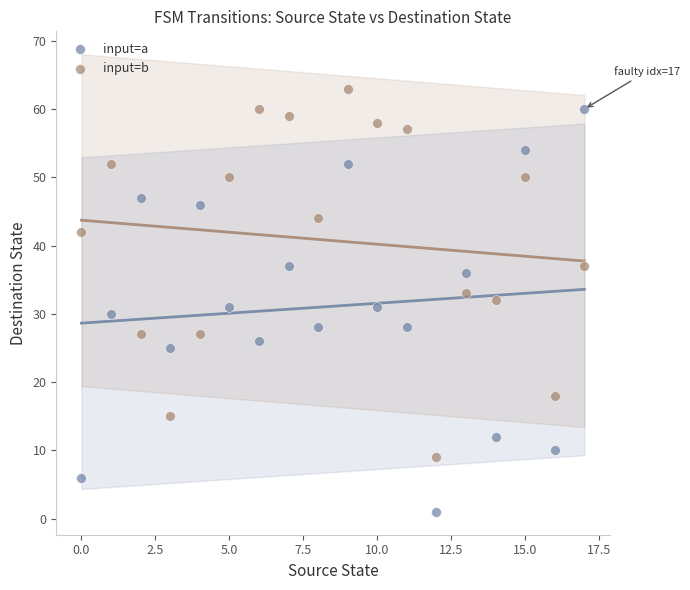

Which series contains the highest Y value?

input=b